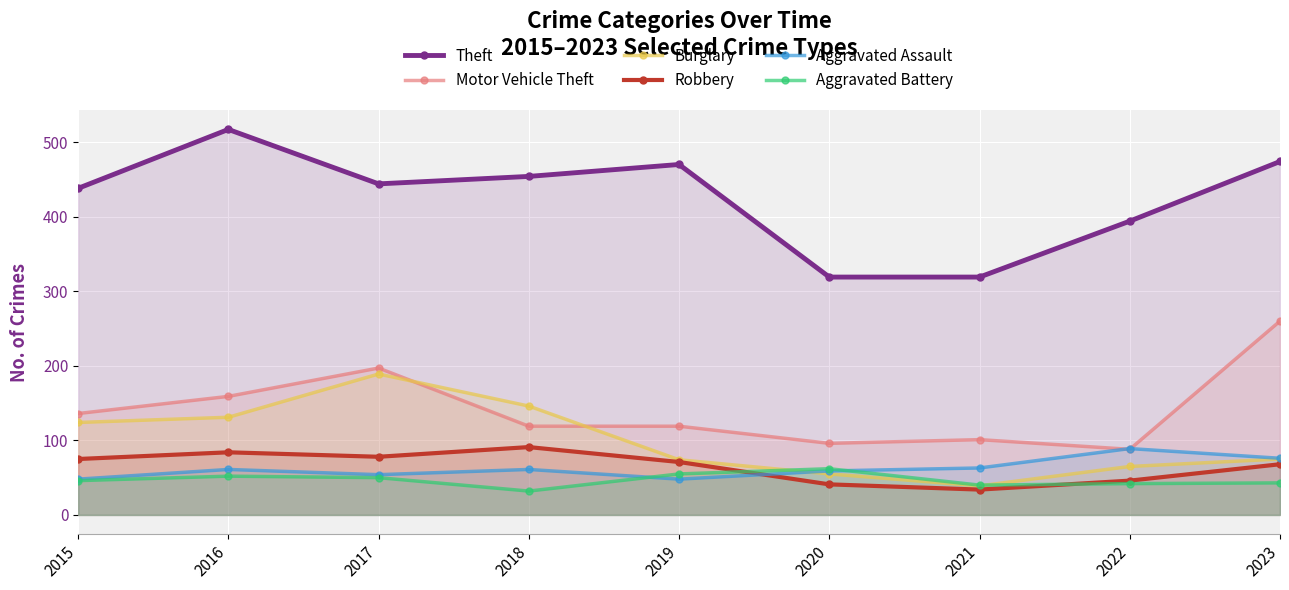

Reading left to right, extract all data points from this chart.

Theft: 438	517	444	454	470	319	319	394	474
Motor Vehicle Theft: 136	159	197	119	119	96	101	88	260
Burglary: 124	131	189	146	74	55	39	65	75
Robbery: 75	84	78	91	71	41	34	46	68
Aggravated Assault: 48	61	54	61	48	59	63	89	76
Aggravated Battery: 46	52	50	32	55	62	40	42	43